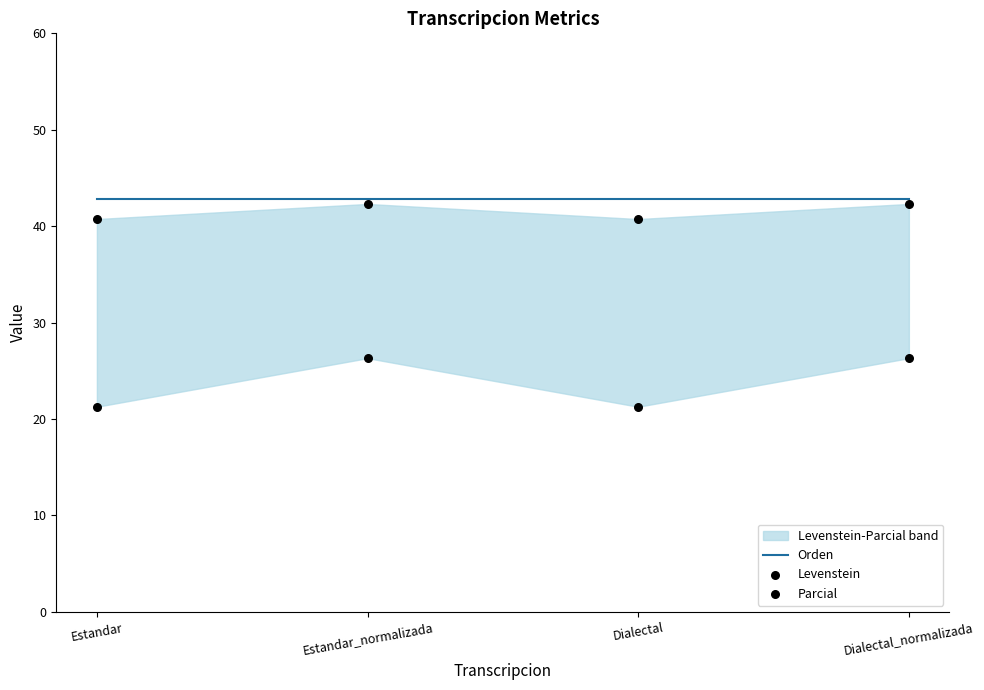

At which category is the sum across all series the highest?

Estandar_normalizada